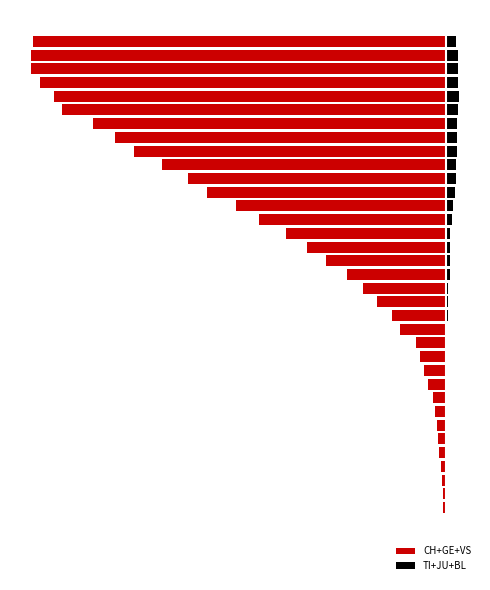

How many groups of bars are there?

38